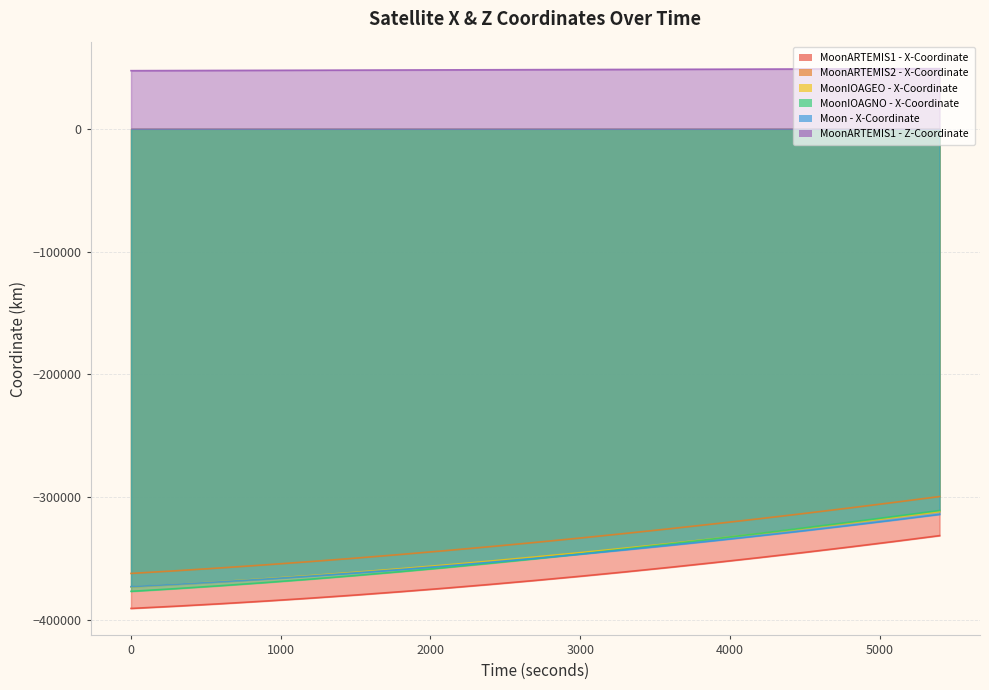

How many lines are shown in the chart?

6